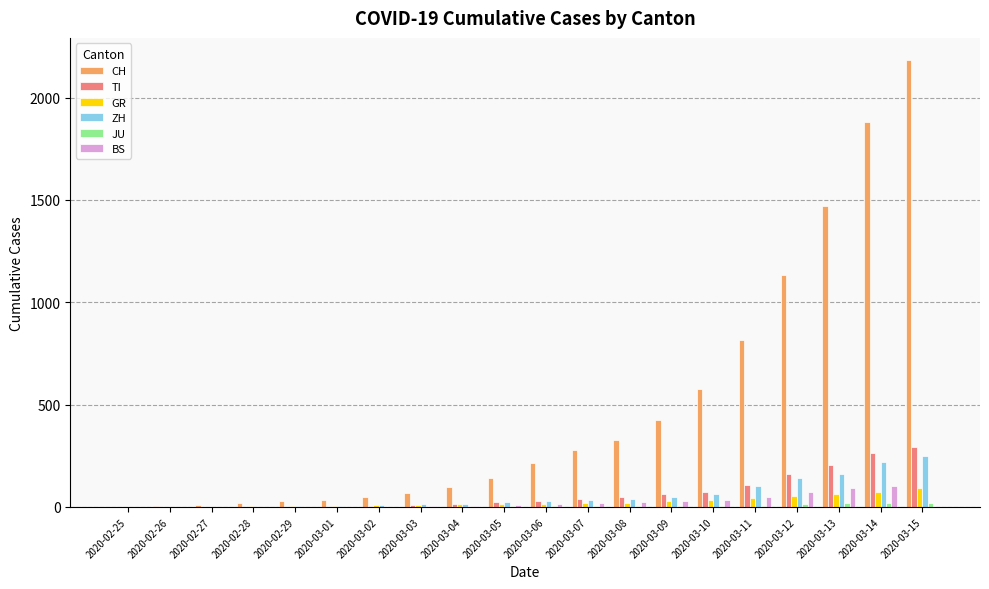

Which series has the largest total across all categories?

CH